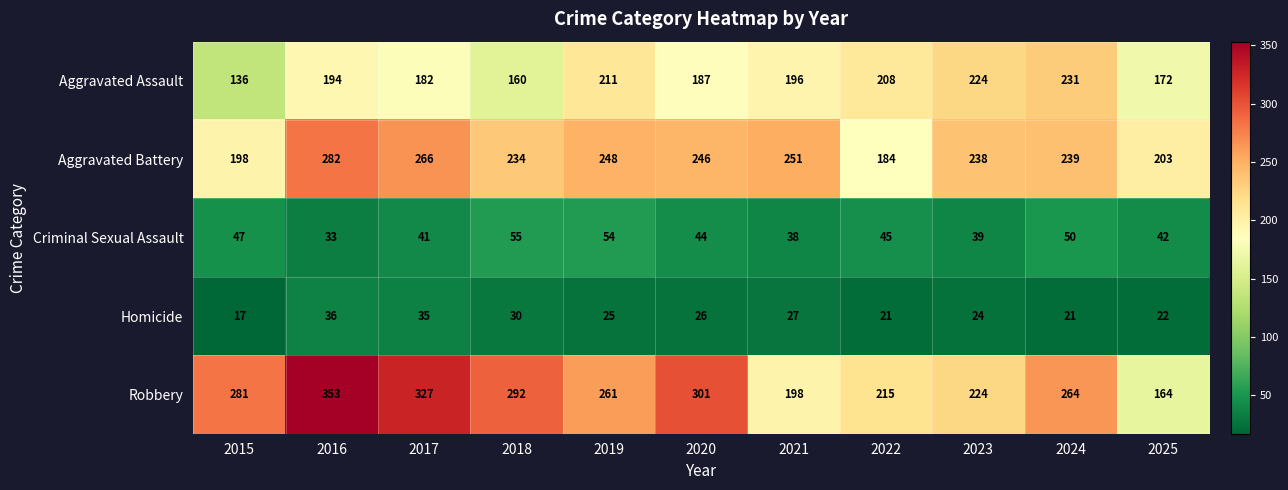

At how many categories does at least one series exceed 20?

11